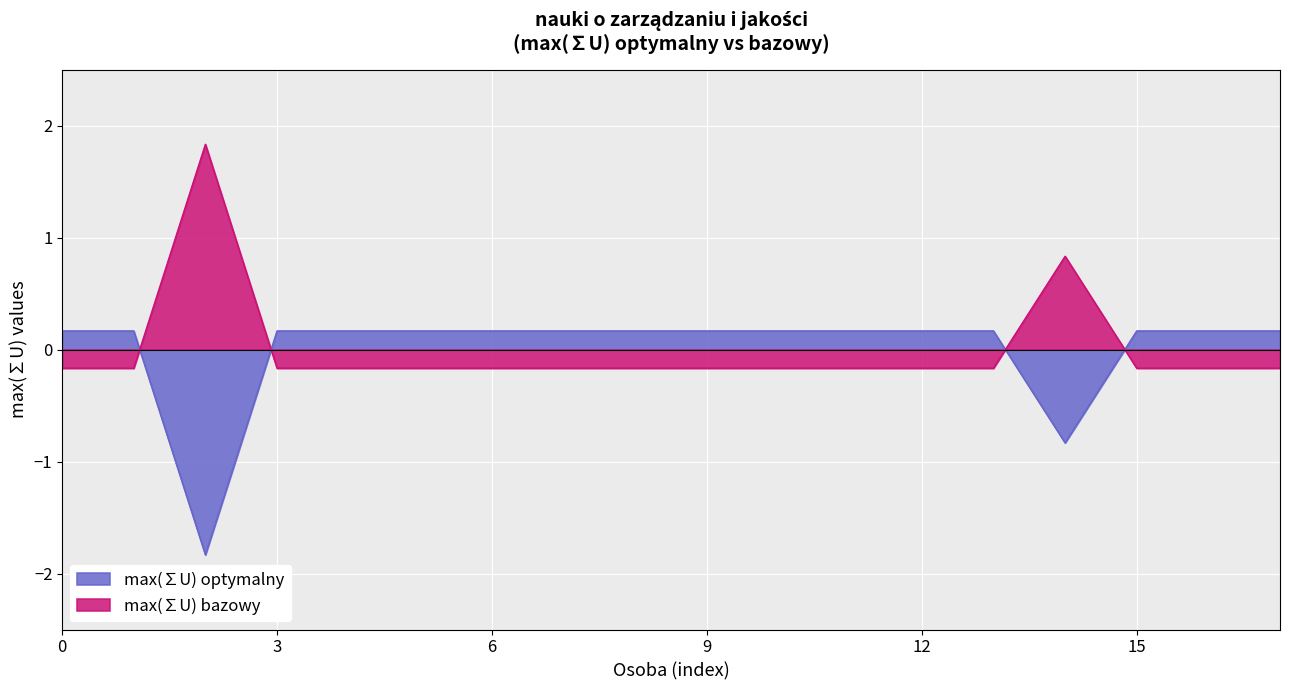

Which category has the lowest value in the max(∑U) optymalny series?

Michał Jasieński